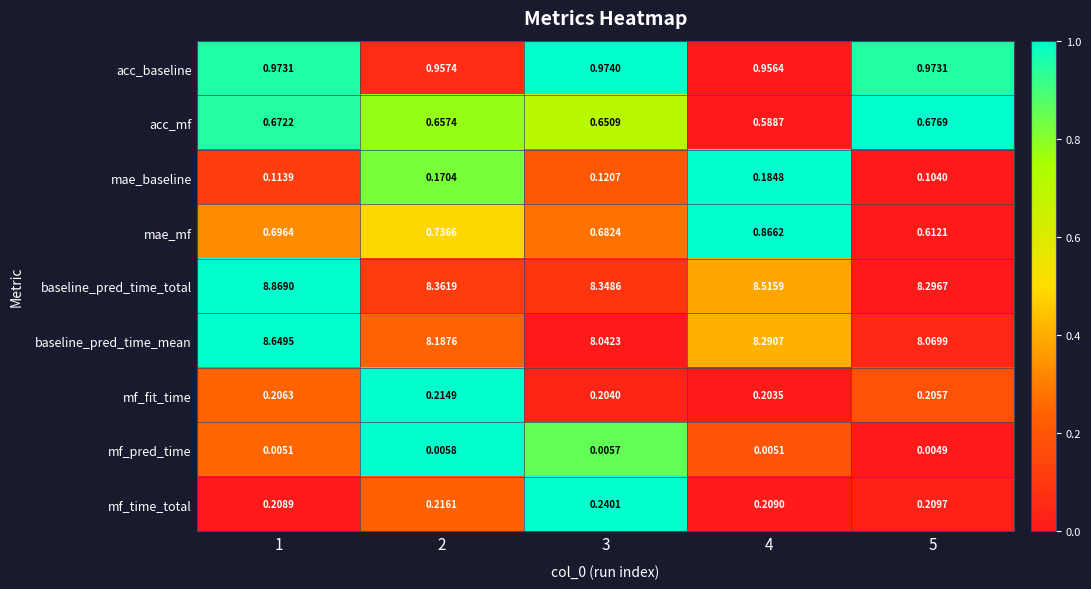

Which series changed the most between 3 and 5?

mae_mf